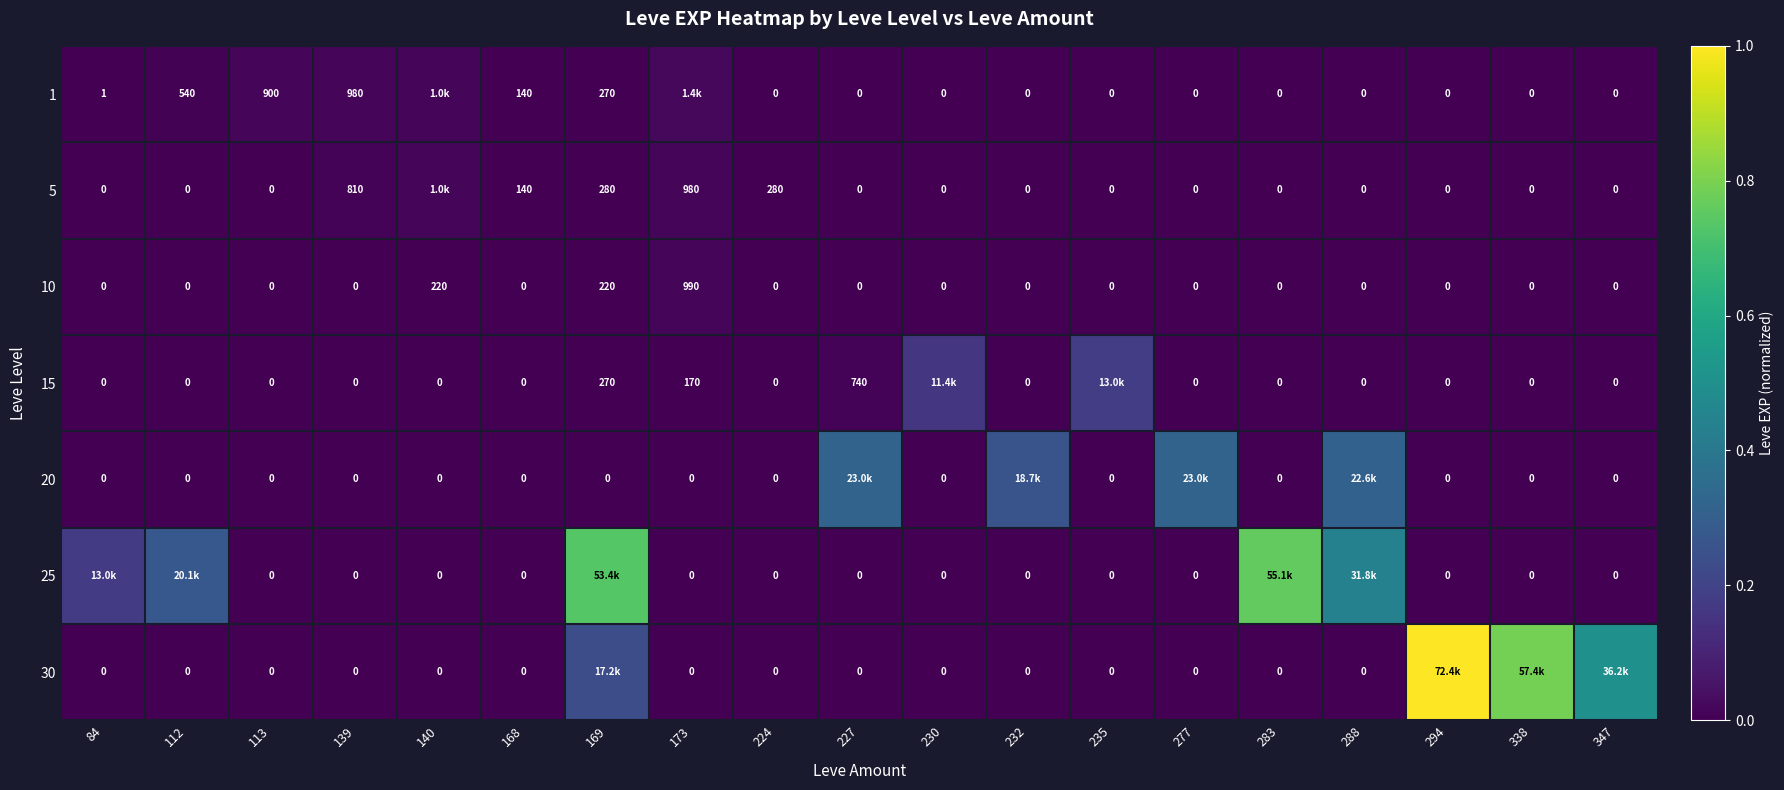

Rank the categories by 1 value from lowest to highest.

224, 227, 230, 232, 235, 277, 283, 288, 294, 338, 347, 84, 168, 169, 112, 113, 139, 140, 173